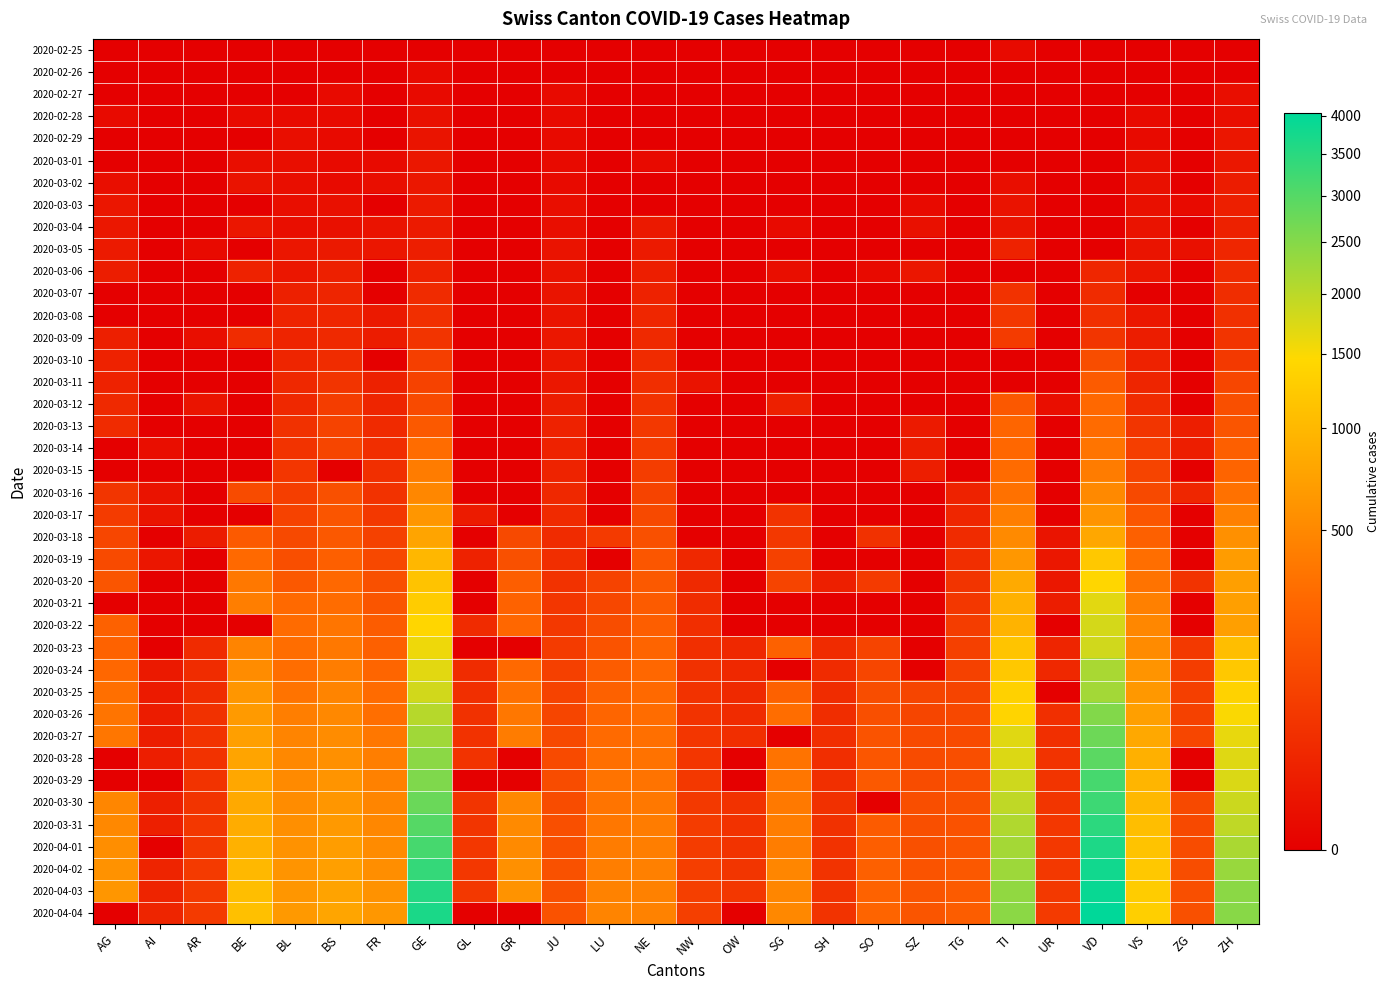

Count the number of data series in this chart.

40